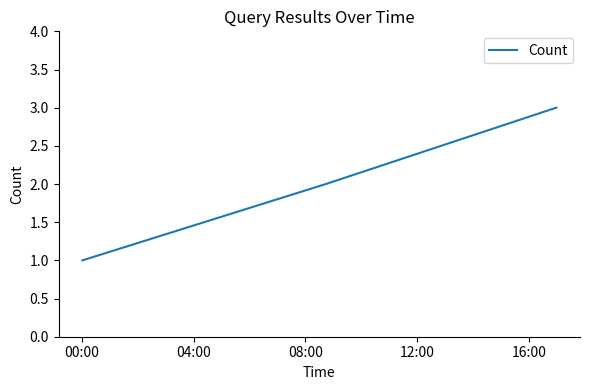

What is the sum of all values?

6